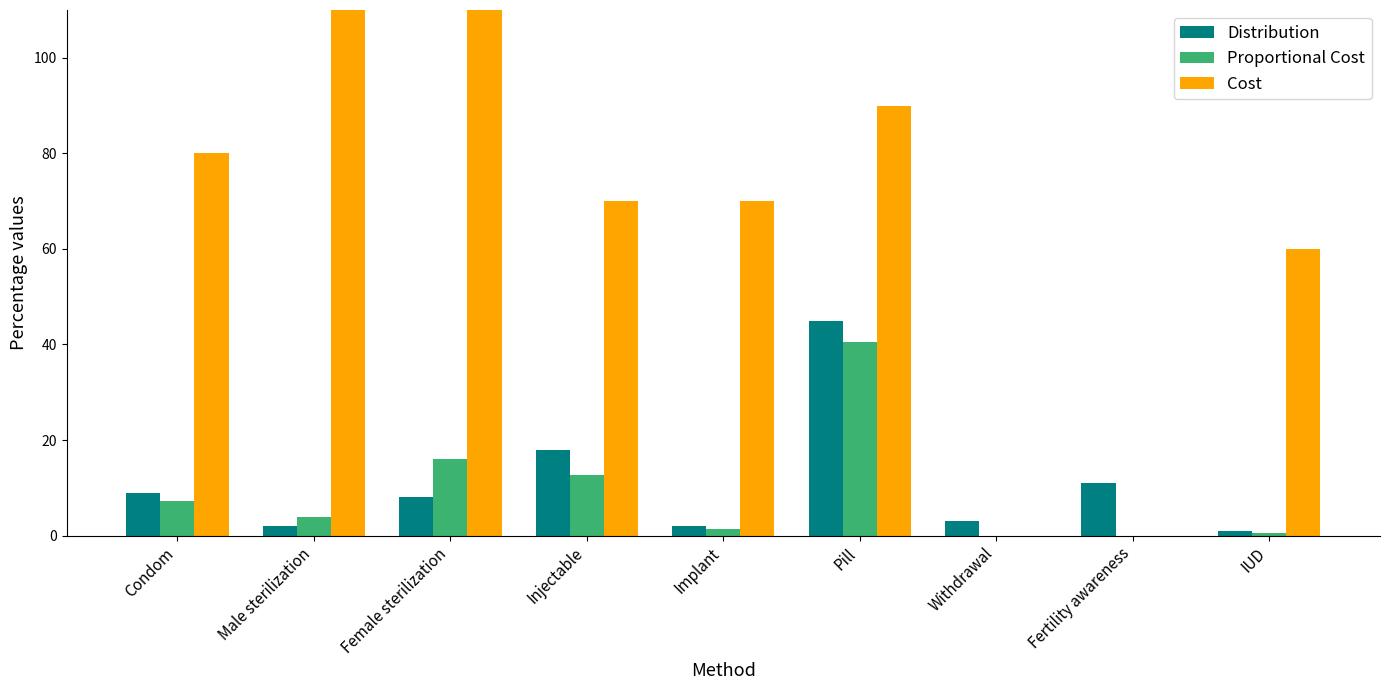

Reading right to left, what are all the values shown in this chart?

Distribution: 1.0	11.0	3.0	45.0	2.0	18.0	8.0	2.0	9.0
Proportional Cost: 0.6	0.0	0.0	40.5	1.4	12.6	16.0	3.8	7.2
Cost: 60.0	0.0	0.0	90.0	70.0	70.0	200.0	190.0	80.0